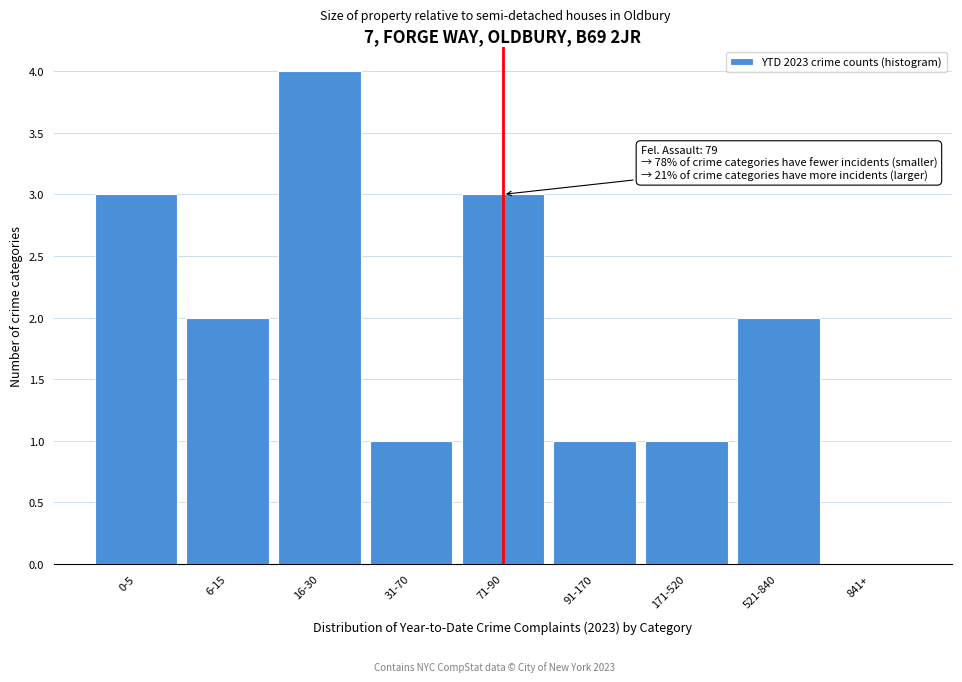

Reading right to left, list all the values displayed in this chart.

841+=0	521-840=2	171-520=1	91-170=1	71-90=3	31-70=1	16-30=4	6-15=2	0-5=3